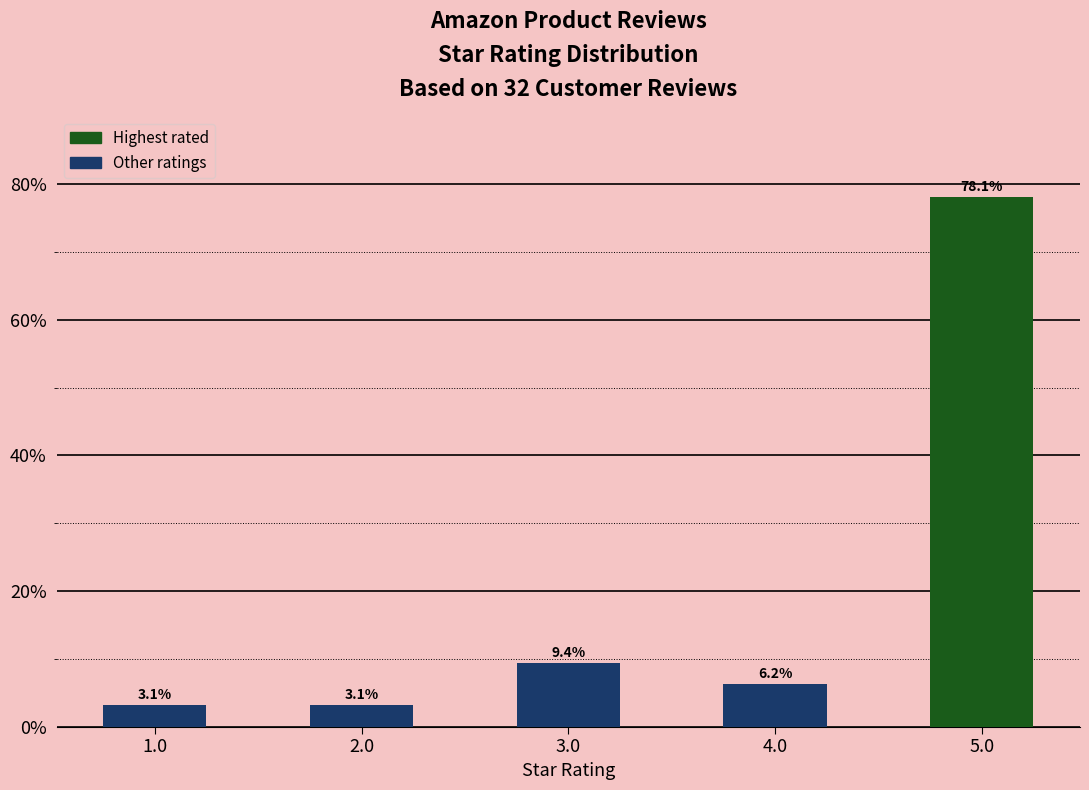

The chart shows a value of 3.1 at 2.0. True or false?

True